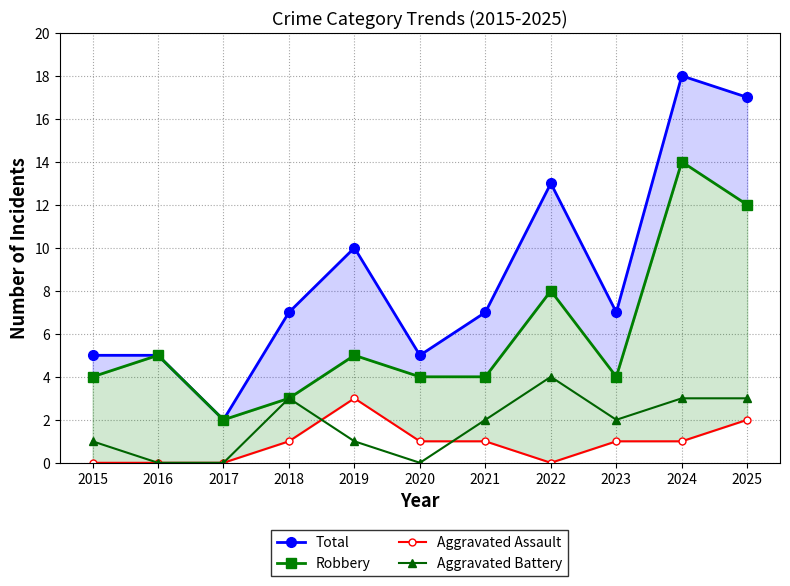

What is the difference between the maximum and second lowest values in the Total series?

13